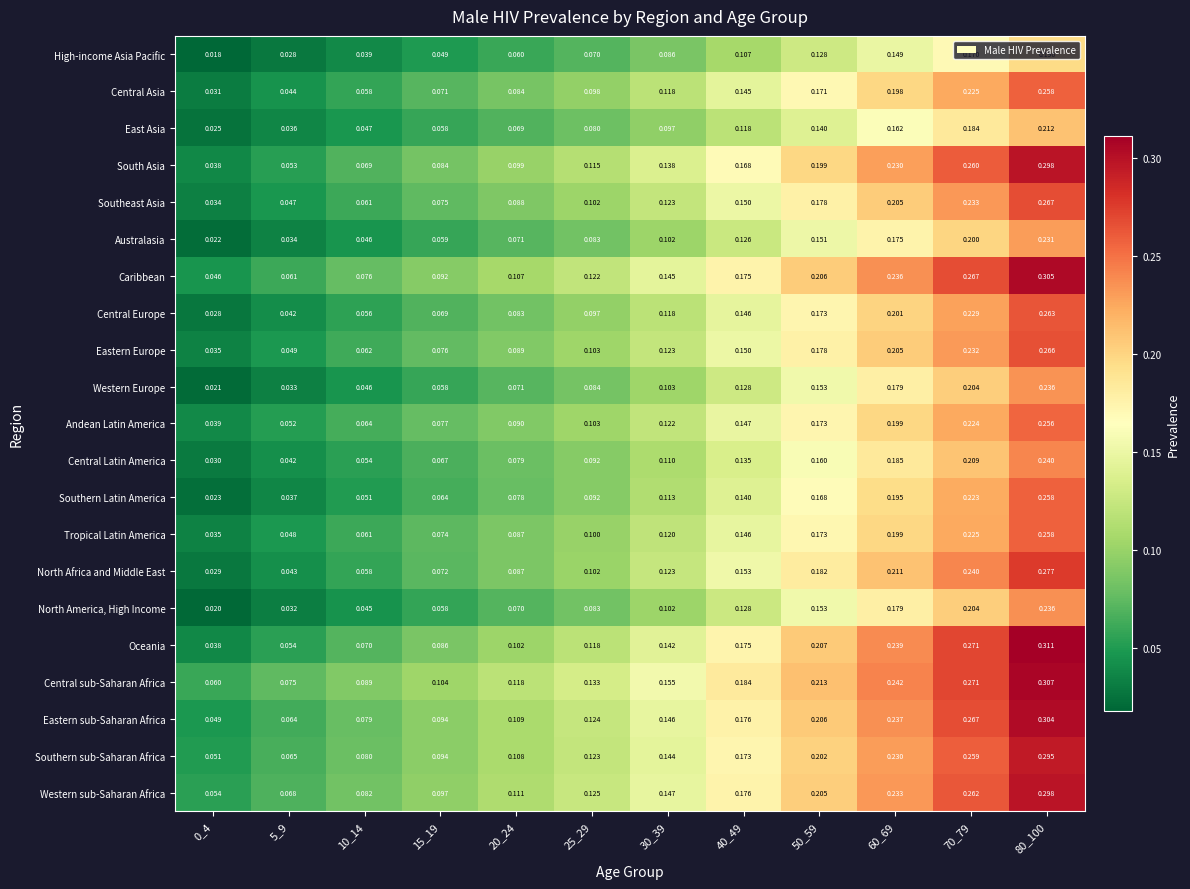

Which series has the largest total across all categories?

Central sub-Saharan Africa